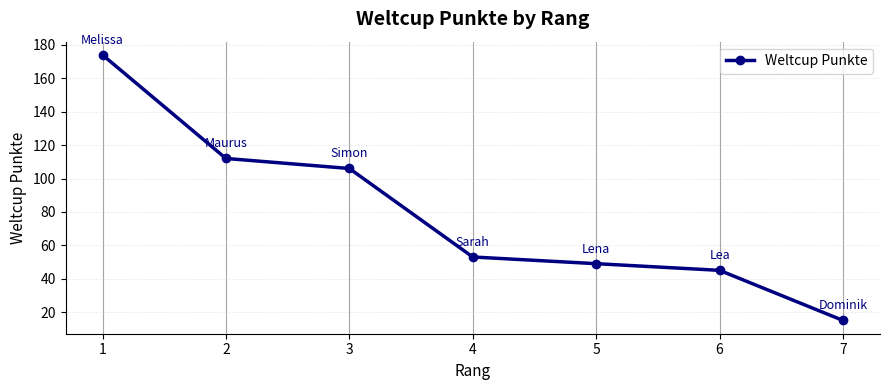

The chart shows a value of 49 at 5. True or false?

True